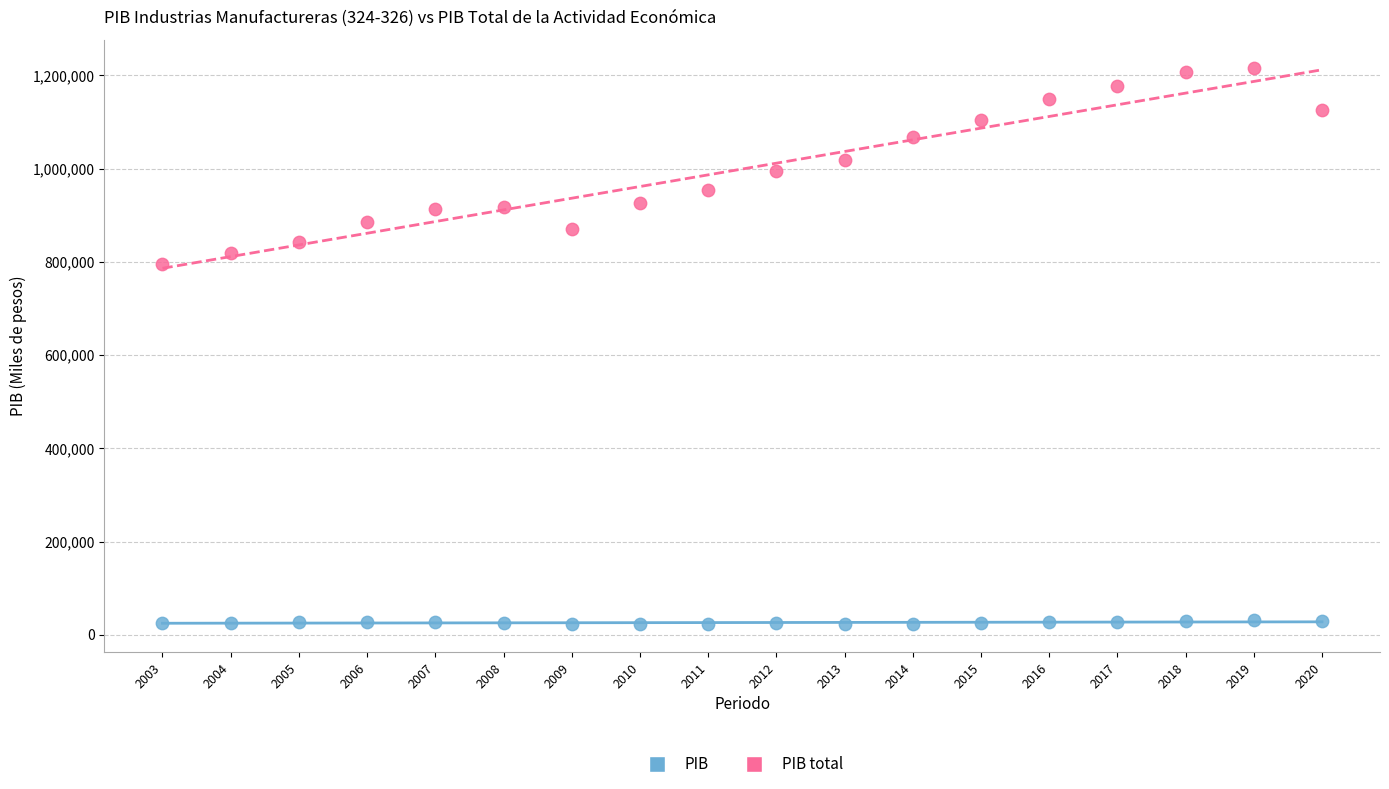

What are all the series names shown in the legend?

PIB, PIB total